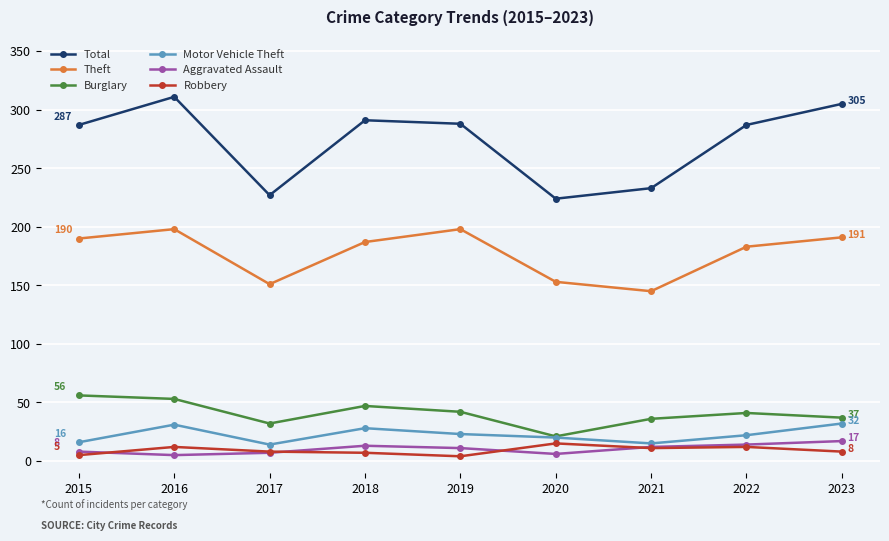

How many times do Aggravated Assault and Robbery cross each other?

4